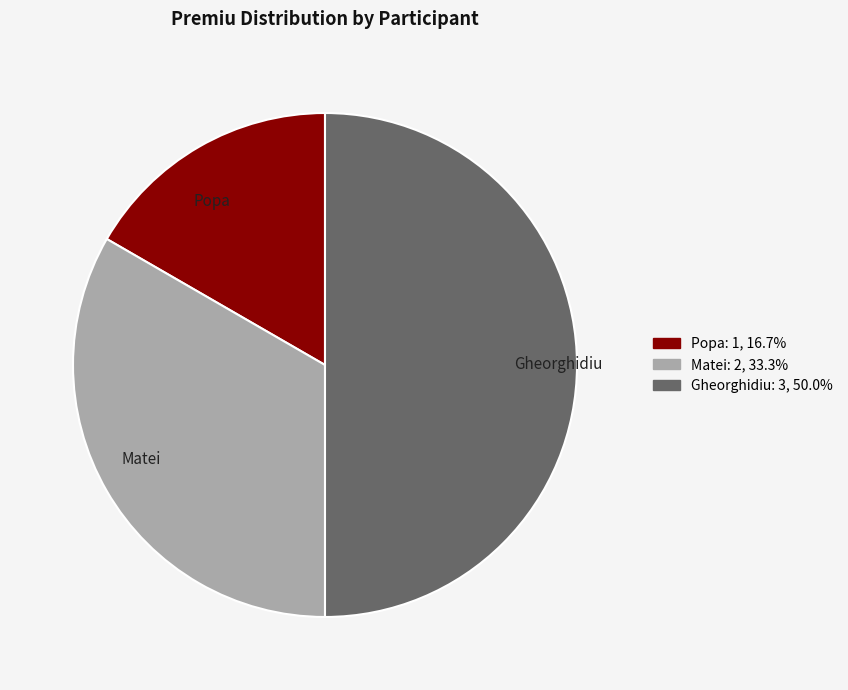

Is the sum of Popa and Gheorghidiu greater than half?

Yes